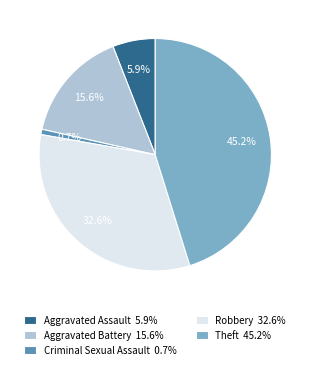

Between Aggravated Battery 15.6% and Robbery 32.6%, which is larger?

Robbery 32.6%